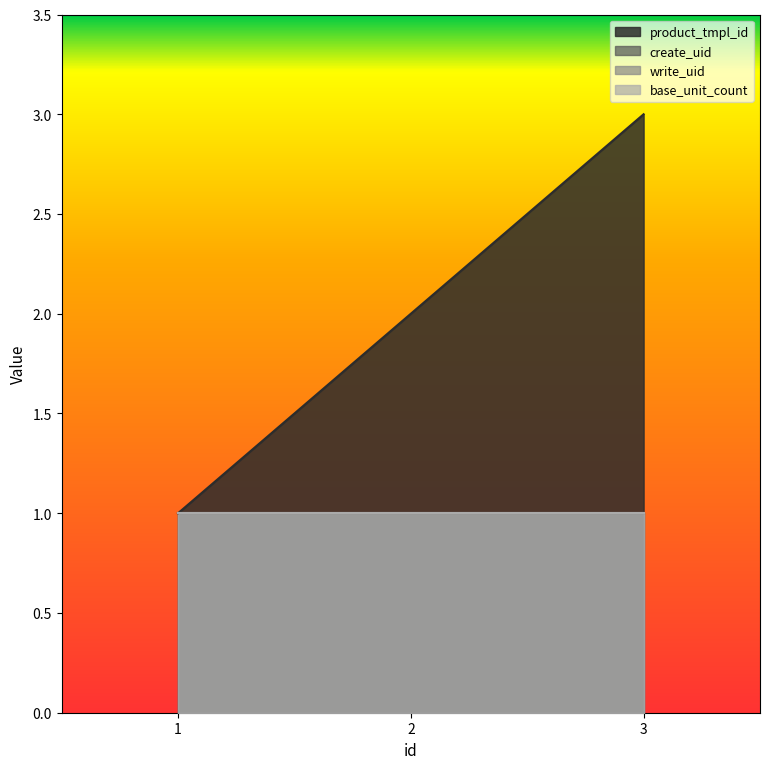

How many series are shown in this chart?

4